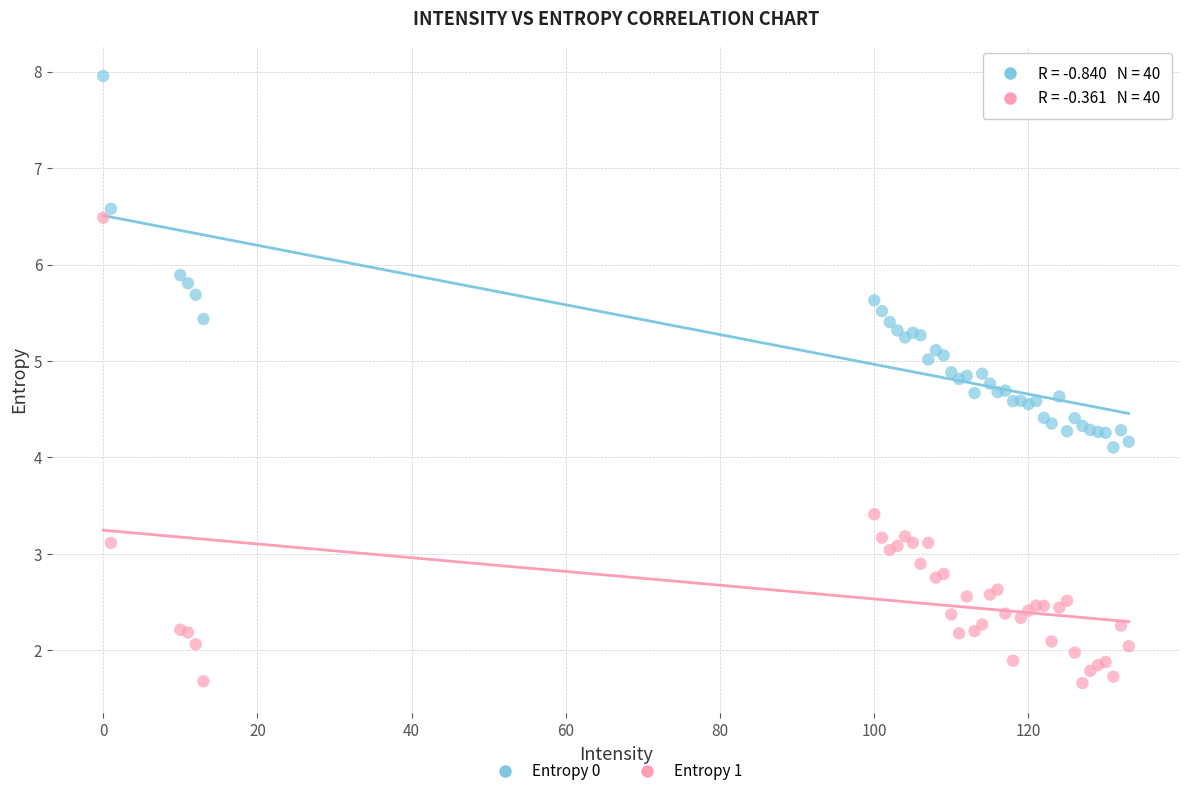

Which series has the widest spread of Y values?

Entropy 1